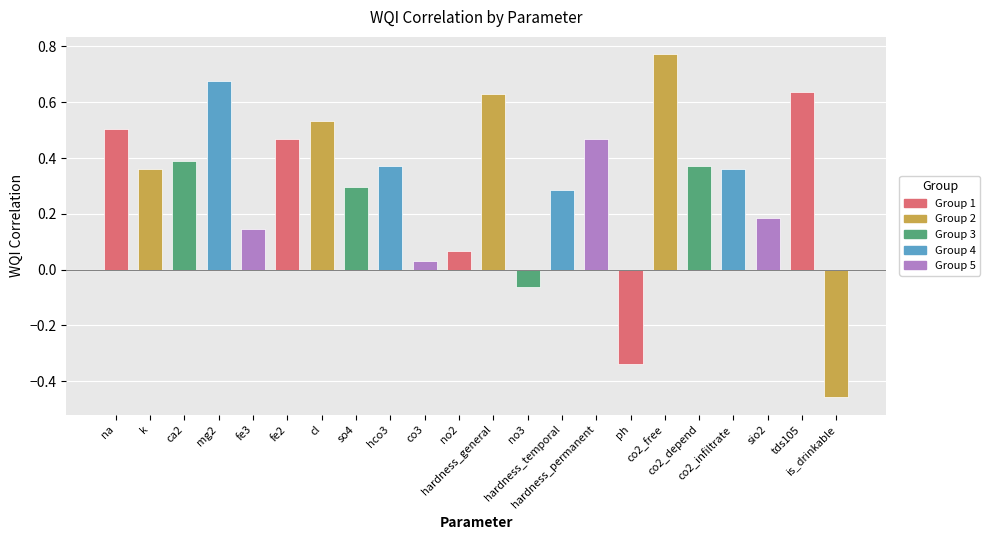

What is the difference between the maximum and second lowest values?

1.1